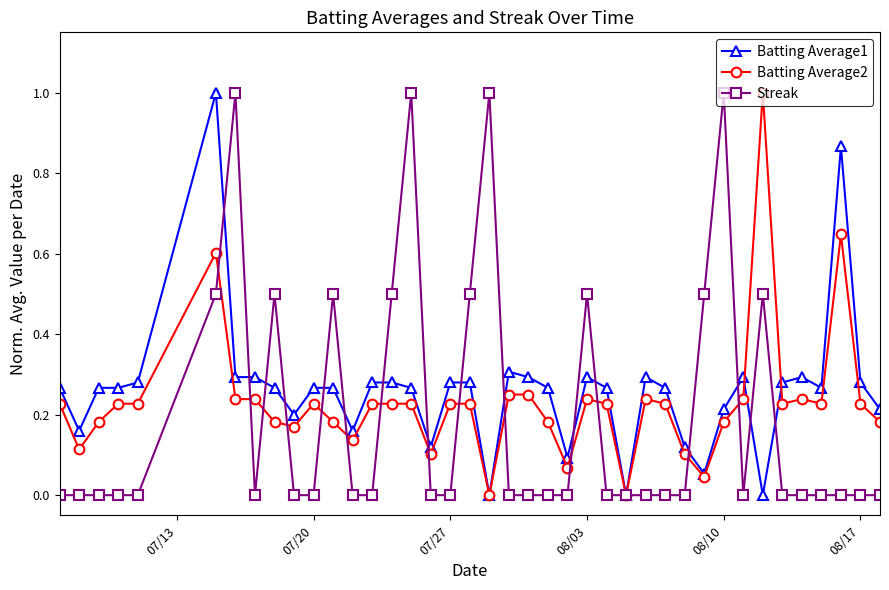

True or false: Streak has more than 1 interior local peaks.

True